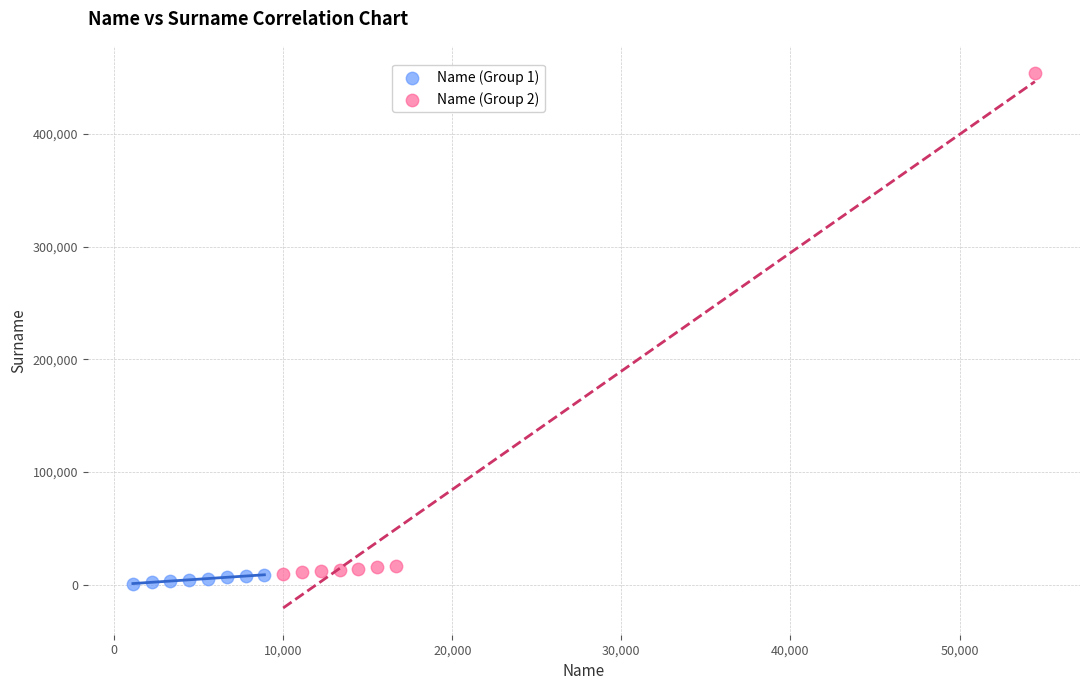

Which series has the widest spread of Y values?

Name (Group 2)